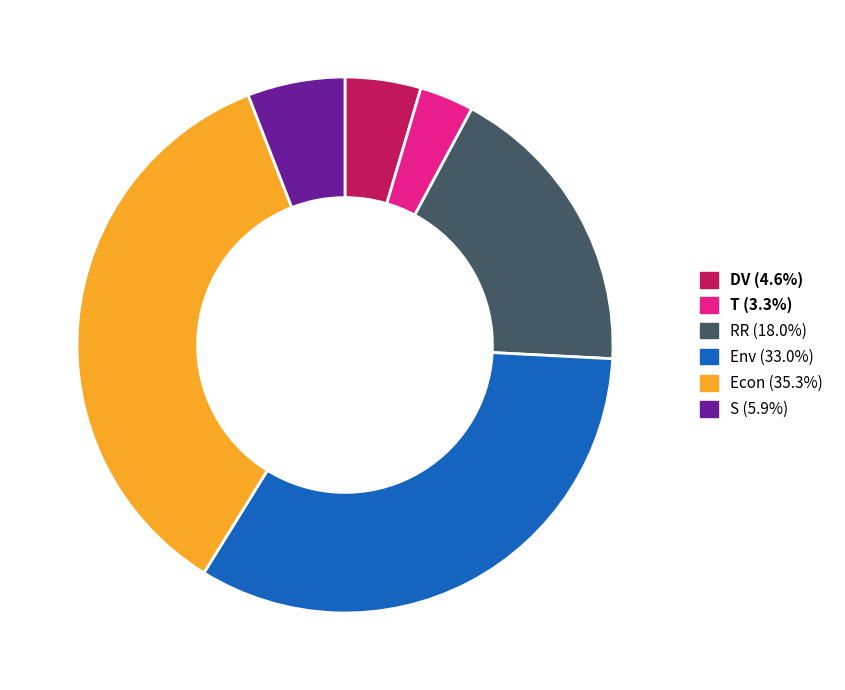

Is the sum of T (3.3%) and S (5.9%) greater than half?

No